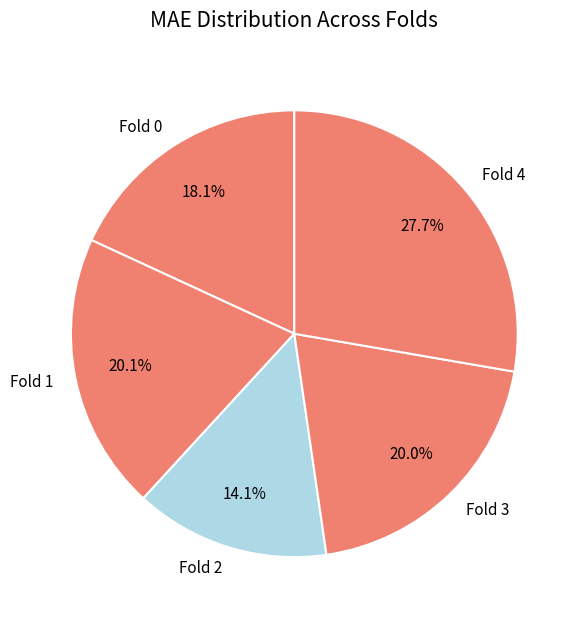

Is the sum of Fold 0 and Fold 4 greater than half?

No